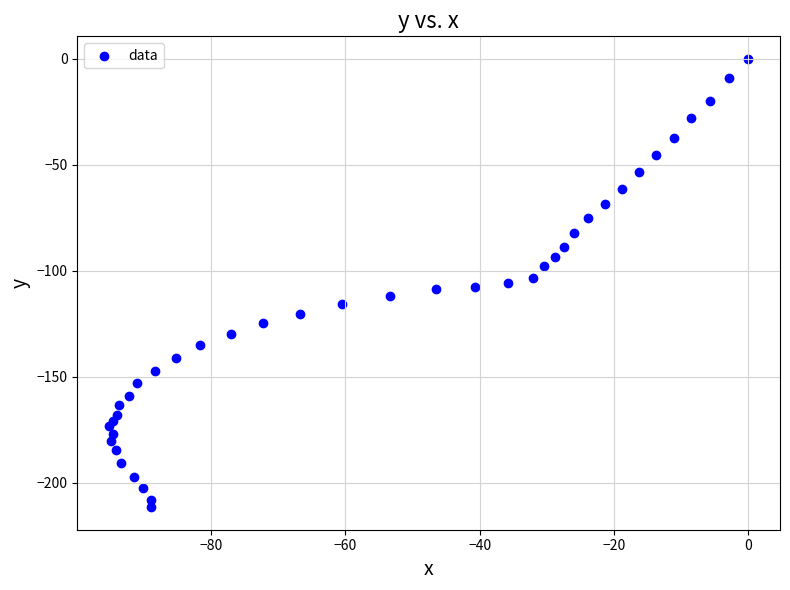

What is the range of X values (max minus min)?

95.2